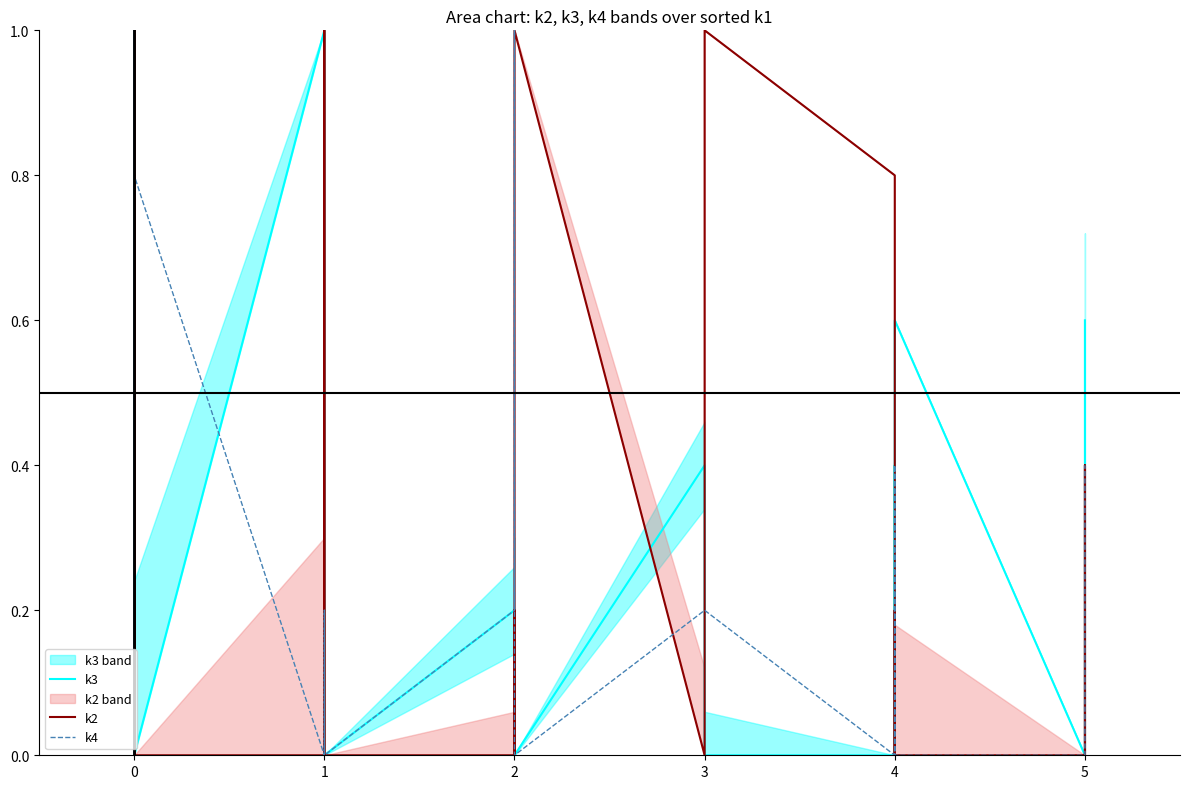

True or false: k4 has more than 2 interior local peaks.

True